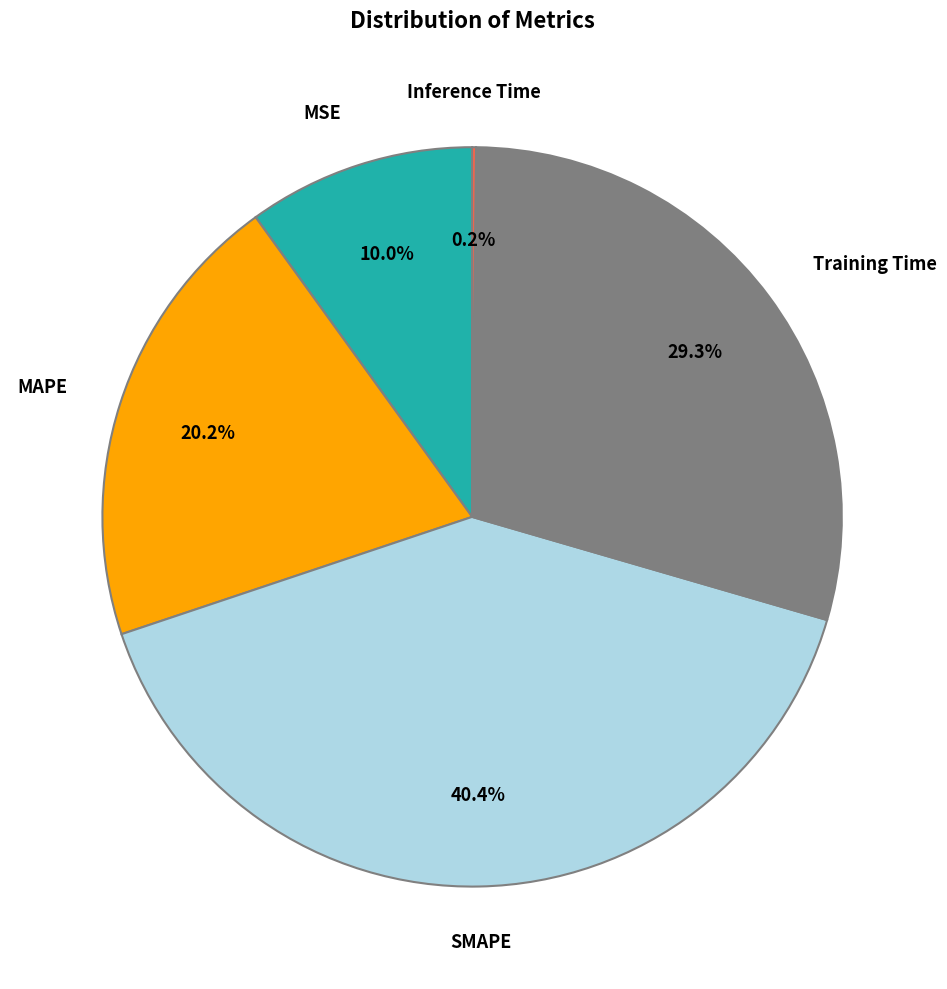

Is there any slice that represents more than half of the pie?

No